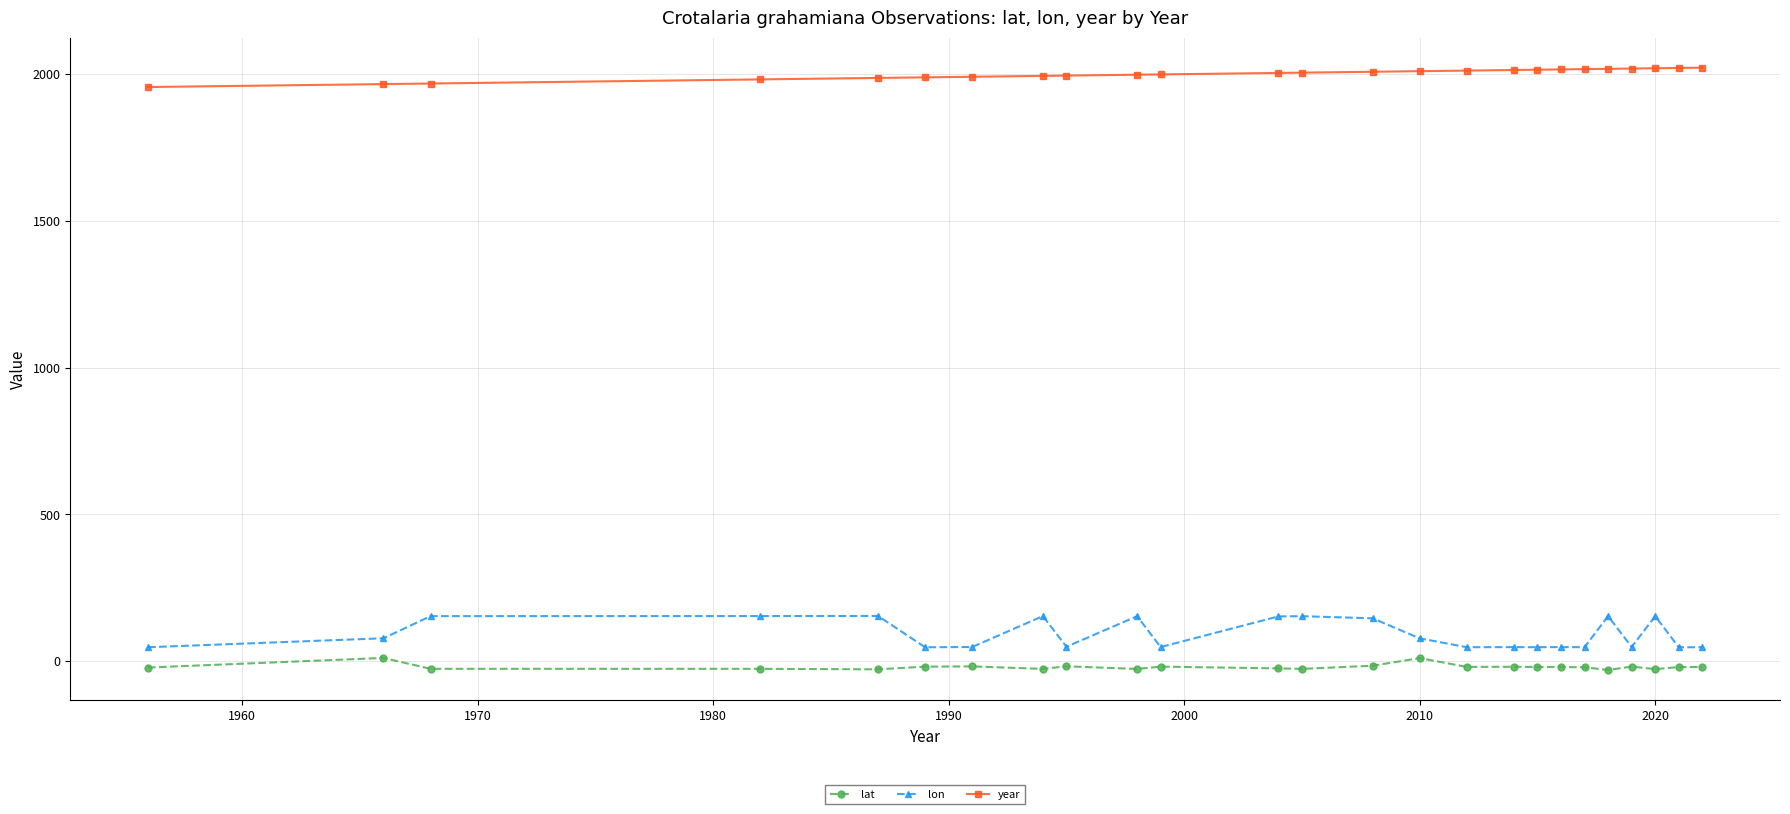

Count the number of categories in the chart.

25